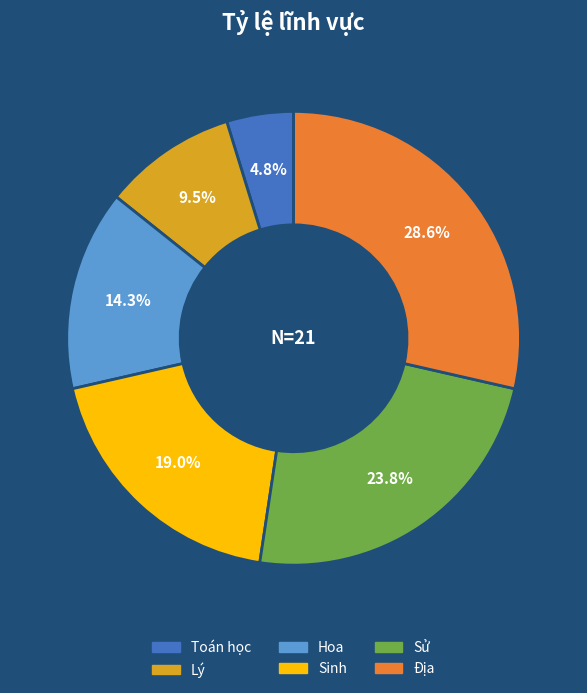

Do Sinh and Địa together represent more than half of the pie?

No